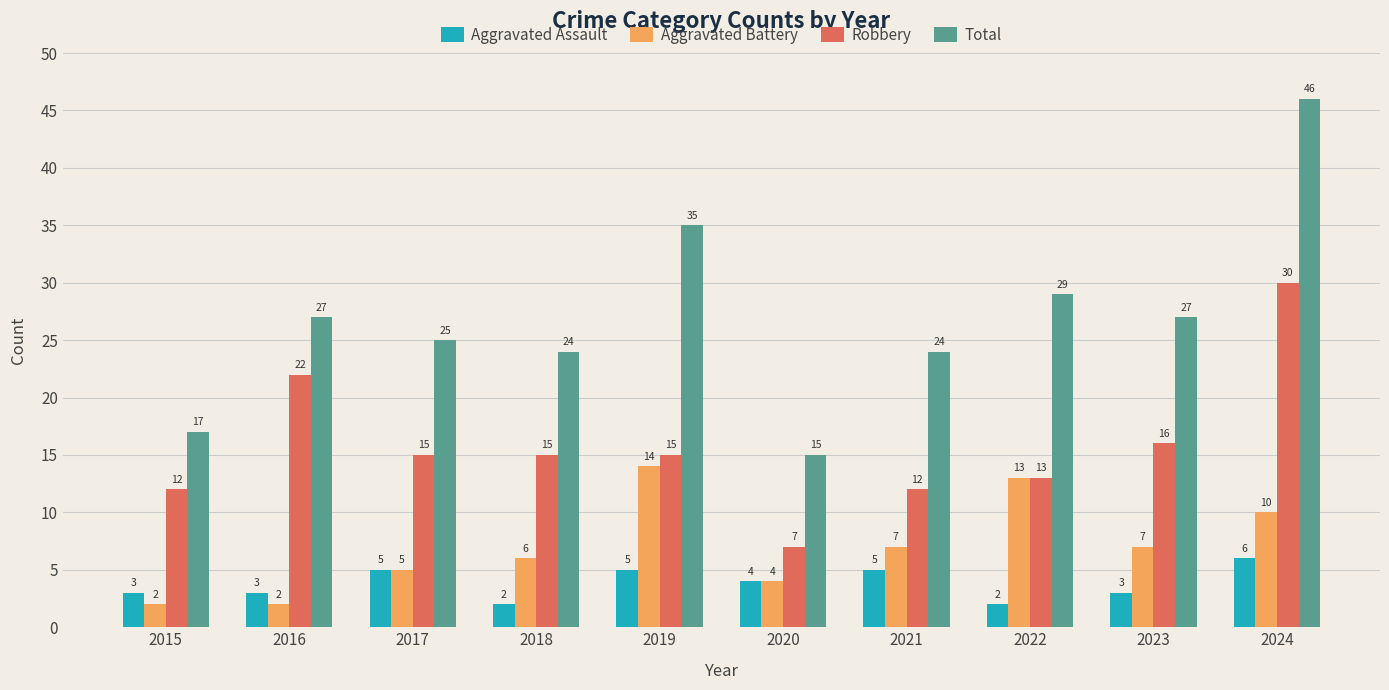

How many bars are there in each group?

4